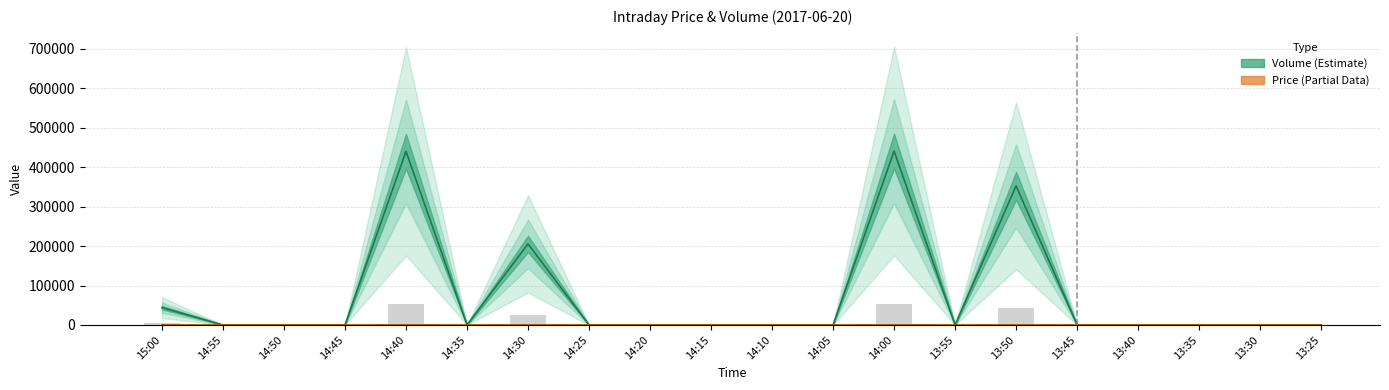

How many data points are above 0?

5